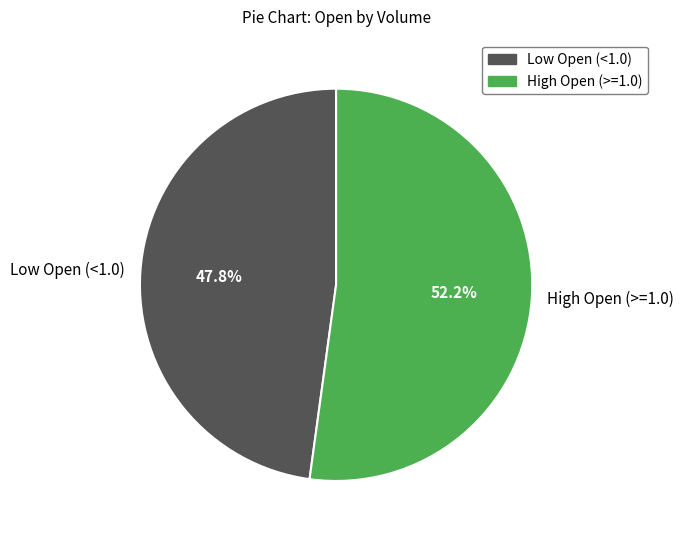

What is the ratio of the value at High Open (>=1.0) to the value at Low Open (<1.0)?

1.1